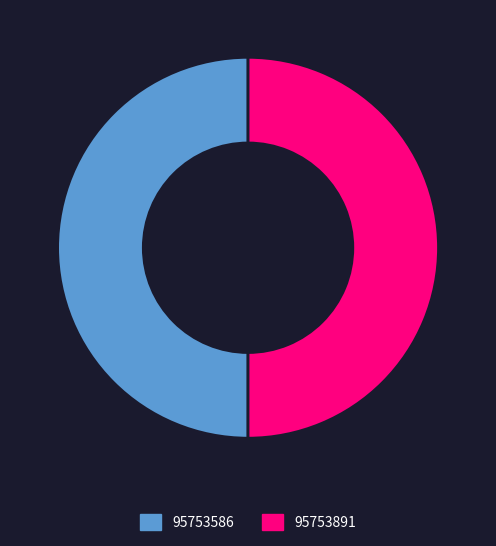

The 95753586 slice represents 42% of the pie. True or false?

False